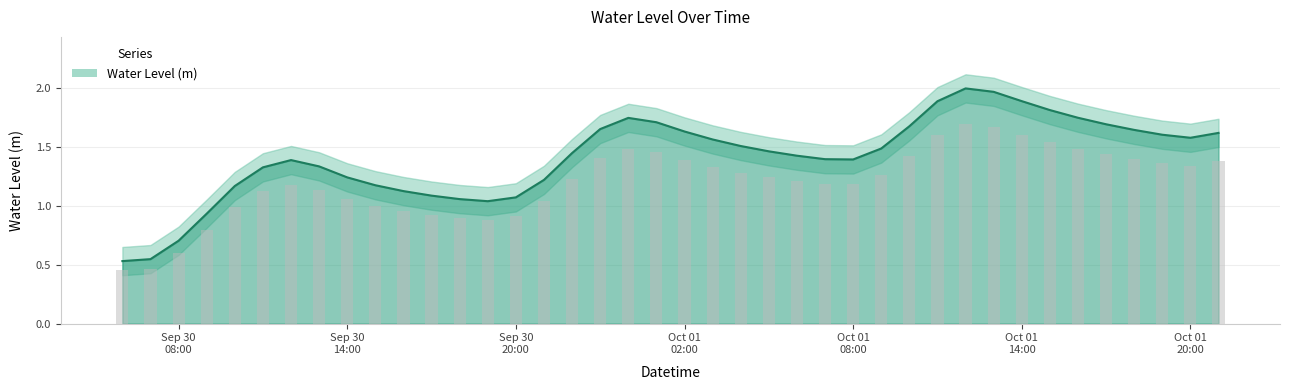

What is the average value?

1.4